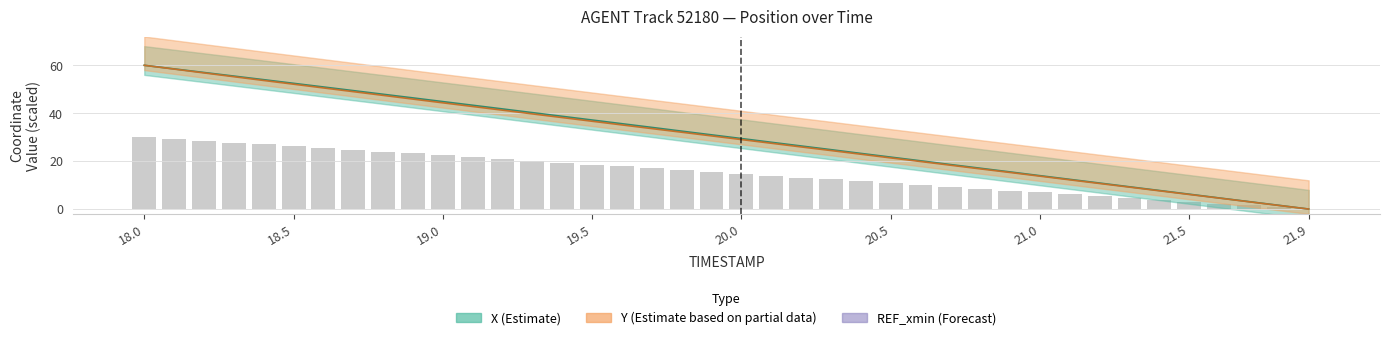

Reading right to left, extract all data points from this chart.

X: 21.9=0.0	21.8=1.6	21.7=3.1	21.6=4.6	21.5=6.2	21.4=7.7	21.3=9.3	21.2=10.9	21.1=12.4	21.0=13.9	20.9=15.5	20.8=17.0	20.7=18.6	20.6=20.1	20.5=21.7	20.4=23.2	20.3=24.8	20.2=26.3	20.1=27.9	20.0=29.4	19.9=31.0	19.8=32.5	19.7=34.1	19.6=35.6	19.5=37.2	19.4=38.7	19.3=40.2	19.2=41.8	19.1=43.3	19.0=44.8	18.9=46.4	18.8=47.9	18.7=49.4	18.6=51.0	18.5=52.5	18.4=54.0	18.3=55.5	18.2=57.0	18.1=58.5	18.0=60.0
Y: 21.9=0.0	21.8=1.5	21.7=3.0	21.6=4.6	21.5=6.1	21.4=7.6	21.3=9.2	21.2=10.7	21.1=12.2	21.0=13.7	20.9=15.3	20.8=16.8	20.7=18.3	20.6=19.8	20.5=21.4	20.4=22.9	20.3=24.4	20.2=25.9	20.1=27.5	20.0=29.0	19.9=30.5	19.8=32.1	19.7=33.6	19.6=35.1	19.5=36.7	19.4=38.2	19.3=39.7	19.2=41.3	19.1=42.8	19.0=44.3	18.9=45.9	18.8=47.5	18.7=49.0	18.6=50.6	18.5=52.1	18.4=53.7	18.3=55.2	18.2=56.8	18.1=58.4	18.0=60.0